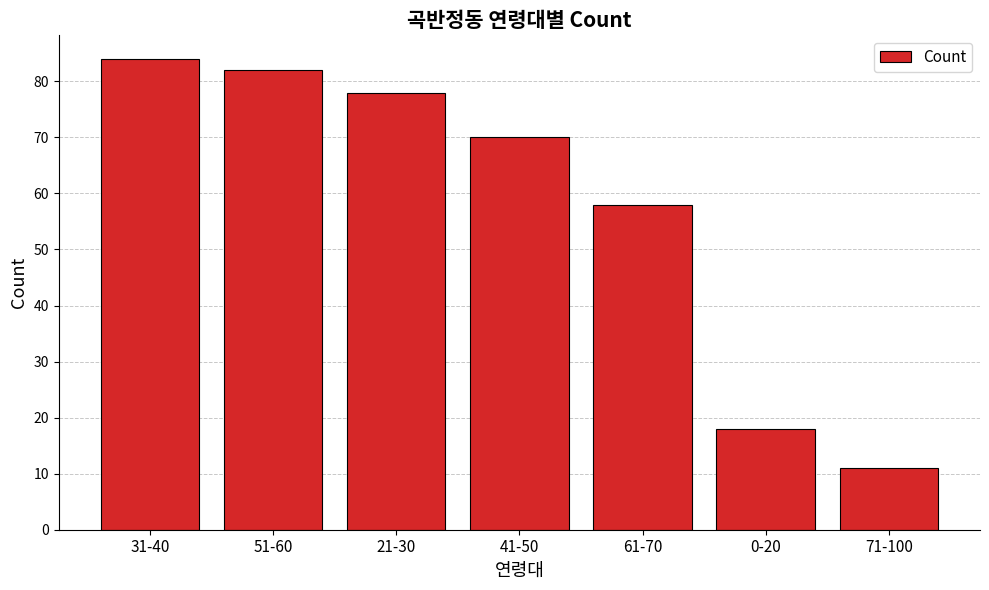

List the labels in order of value, smallest first.

71-100, 0-20, 61-70, 41-50, 21-30, 51-60, 31-40